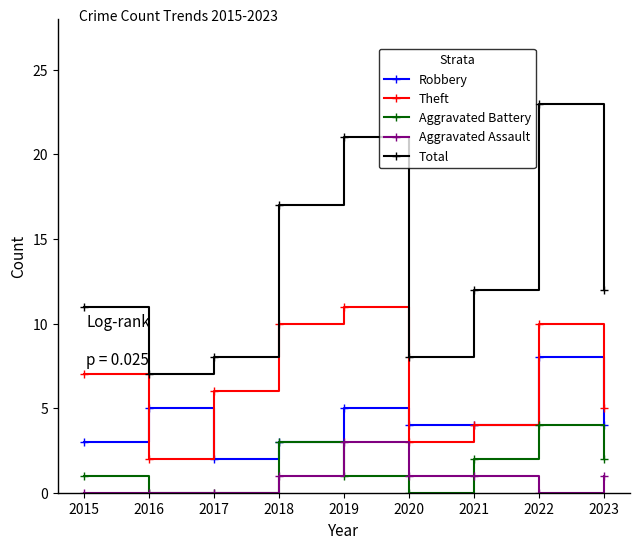

In Aggravated Battery, how many points are higher than both neighbors (excluding endpoints)?

2